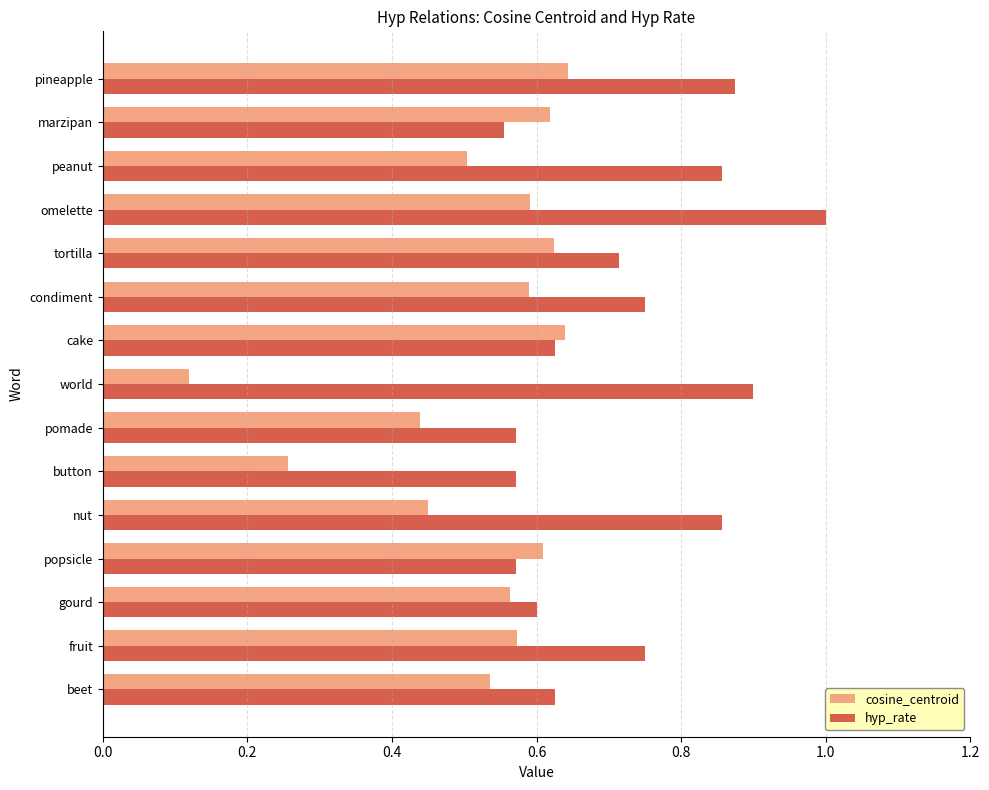

Rank the series at pineapple from highest to lowest value.

hyp_rate, cosine_centroid